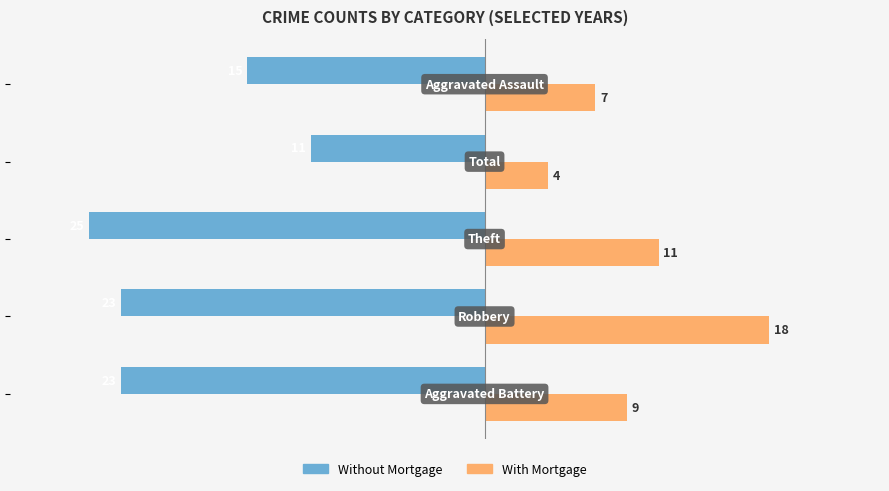

What is the difference between the maximum and minimum values in the With Mortgage series?

14